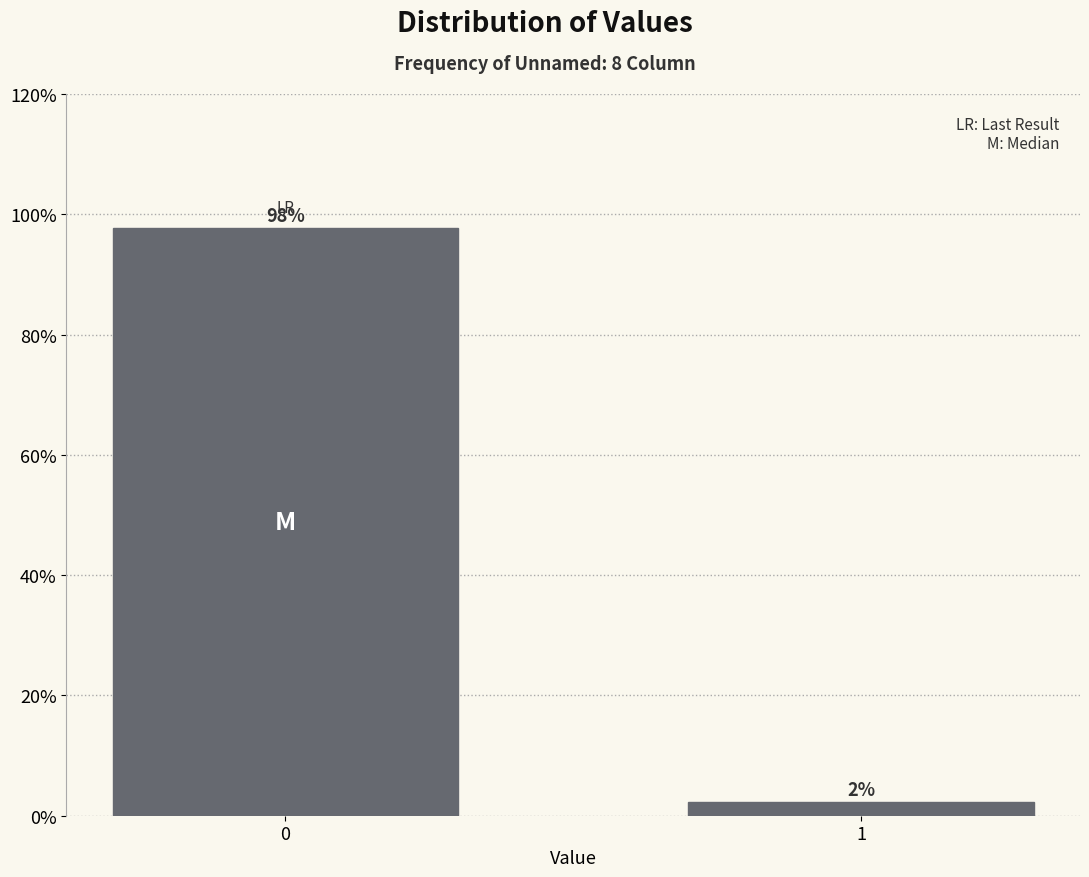

What is the maximum value shown in the chart?

97.6